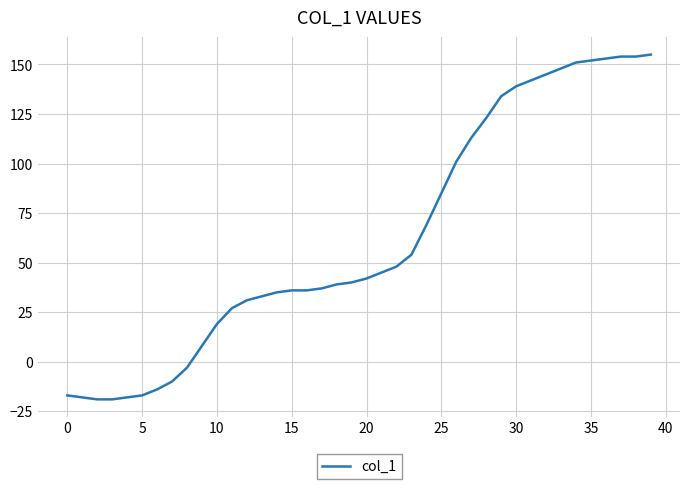

What is the difference between the maximum and minimum values?

174